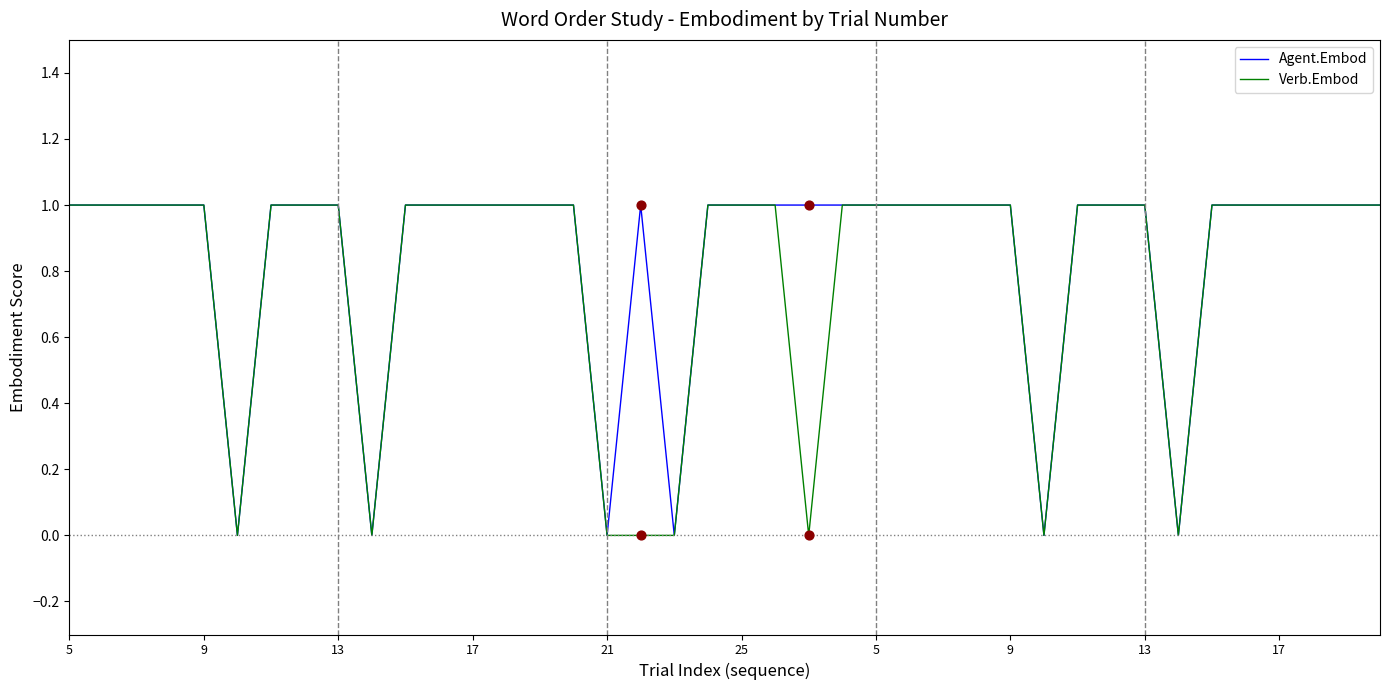

What are all the series names shown in the legend?

Agent.Embod, Verb.Embod